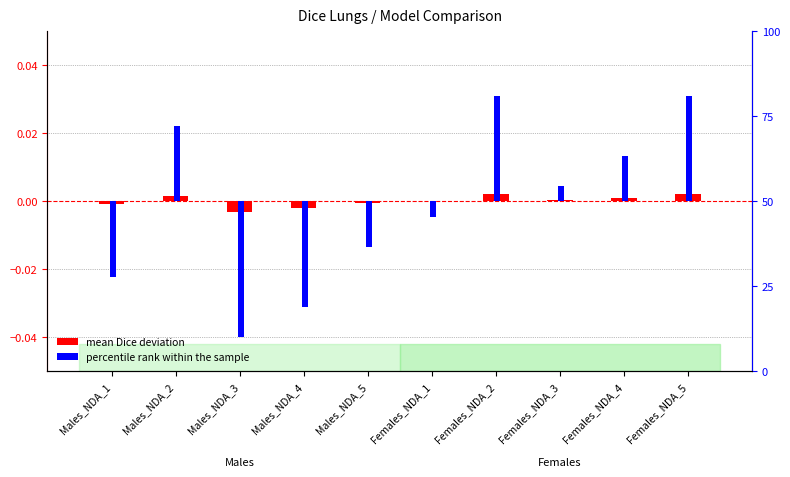

Where is percentile rank within sample nearest to the value 0?

Females_NDA_1